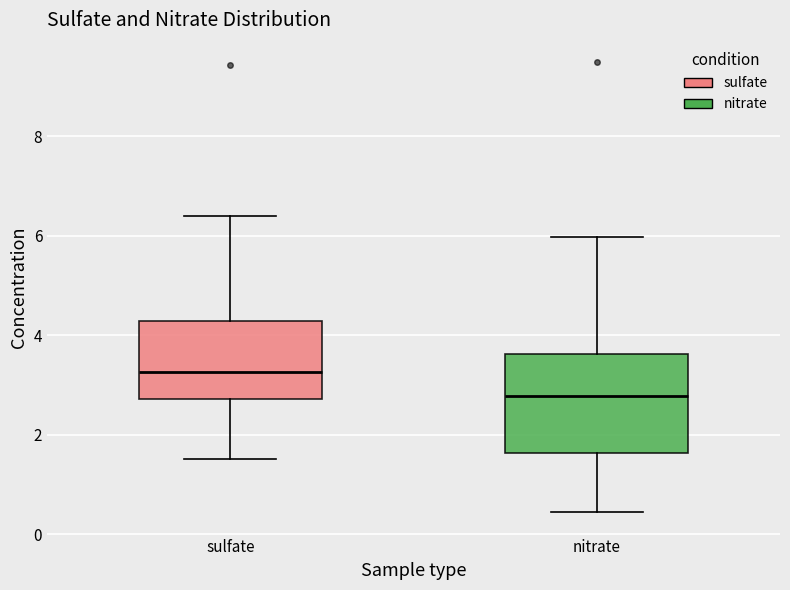

Which box is the tallest, from its lower edge to its upper edge?

nitrate